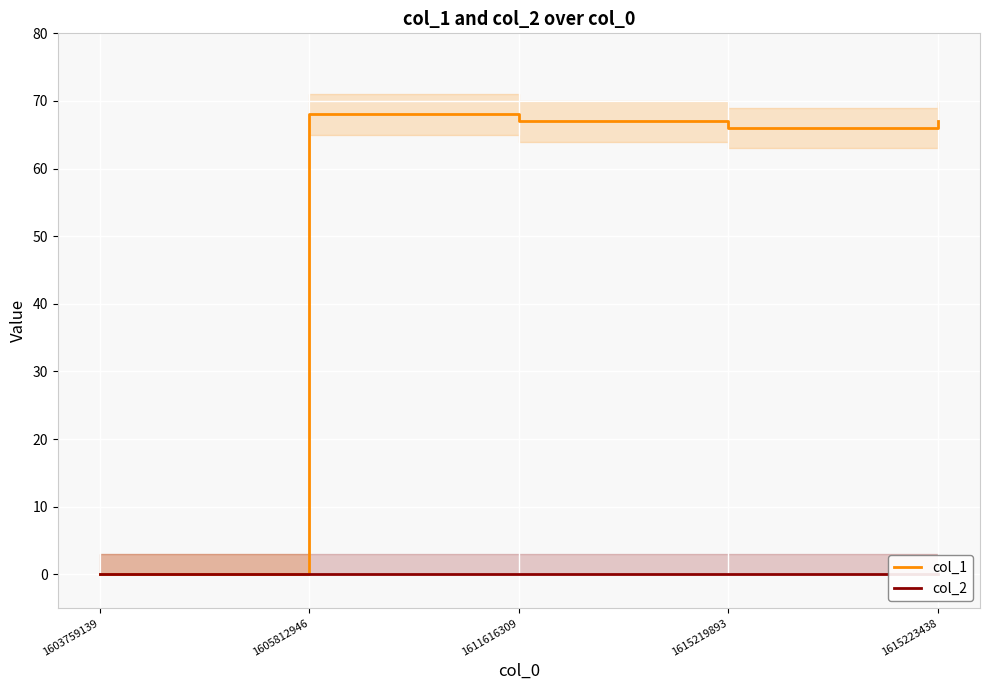

True or false: col_1 and col_2 intersect in this chart.

False